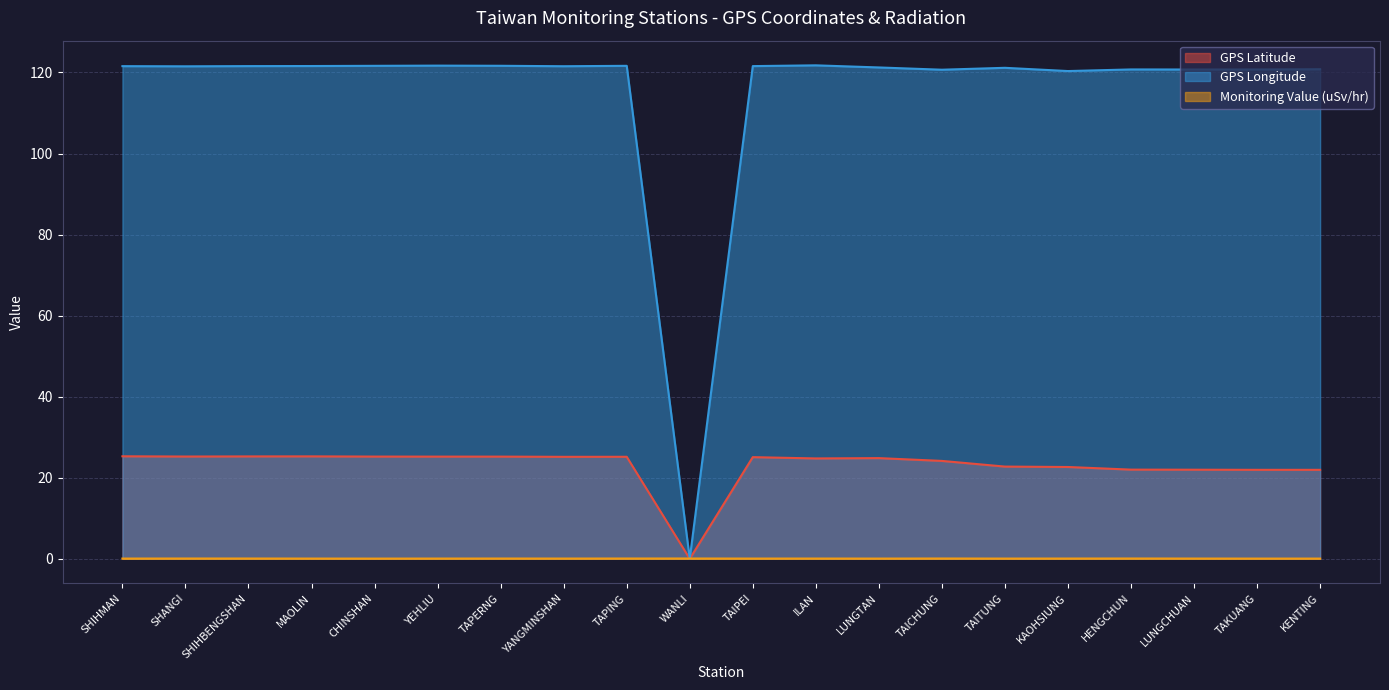

Reading left to right, what are all the values shown in this chart?

GPS Latitude: SHIHMAN=25.3	SHANGI=25.2	SHIHBENGSHAN=25.3	MAOLIN=25.3	CHINSHAN=25.2	YEHLIU=25.2	TAPERNG=25.2	YANGMINSHAN=25.2	TAPING=25.2	WANLI=0.0	TAIPEI=25.1	ILAN=24.8	LUNGTAN=24.8	TAICHUNG=24.1	TAITUNG=22.8	KAOHSIUNG=22.6	HENGCHUN=22.0	LUNGCHUAN=22.0	TAKUANG=21.9	KENTING=21.9
GPS Longitude: SHIHMAN=121.6	SHANGI=121.5	SHIHBENGSHAN=121.6	MAOLIN=121.6	CHINSHAN=121.6	YEHLIU=121.7	TAPERNG=121.7	YANGMINSHAN=121.5	TAPING=121.6	WANLI=0.0	TAIPEI=121.6	ILAN=121.8	LUNGTAN=121.2	TAICHUNG=120.7	TAITUNG=121.2	KAOHSIUNG=120.3	HENGCHUN=120.8	LUNGCHUAN=120.7	TAKUANG=120.7	KENTING=120.8
Monitoring Value (uSv/hr): SHIHMAN=0.1	SHANGI=0.1	SHIHBENGSHAN=0.1	MAOLIN=0.1	CHINSHAN=0.0	YEHLIU=0.1	TAPERNG=0.1	YANGMINSHAN=0.1	TAPING=0.1	WANLI=0.1	TAIPEI=0.1	ILAN=0.1	LUNGTAN=0.1	TAICHUNG=0.1	TAITUNG=0.1	KAOHSIUNG=0.1	HENGCHUN=0.1	LUNGCHUAN=0.1	TAKUANG=0.1	KENTING=0.1